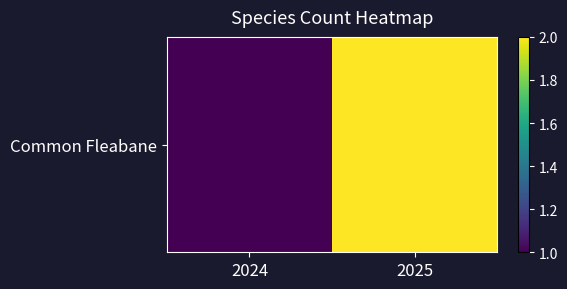

How many values are between 1 and 2?

2